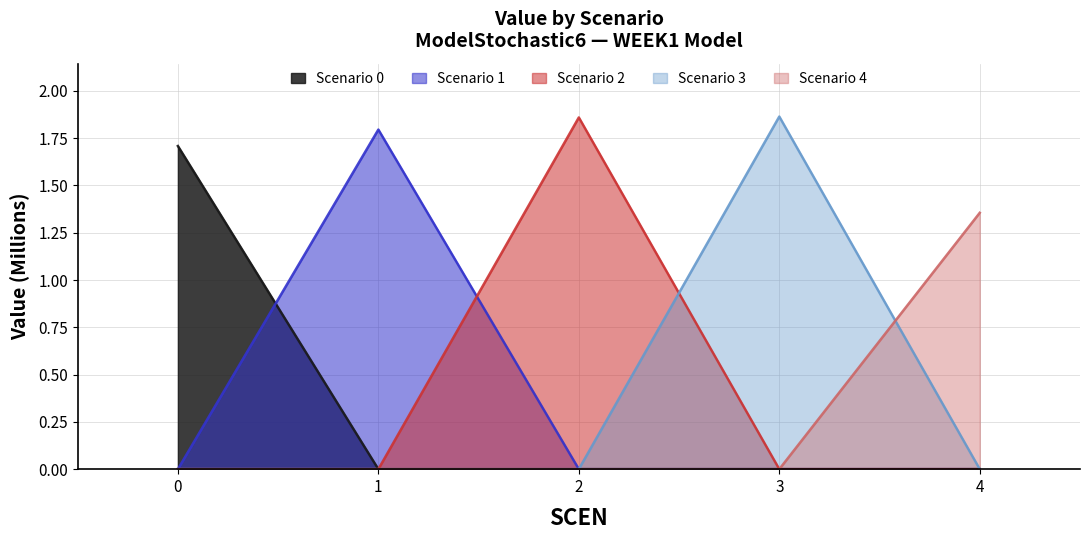

True or false: Scenario 1 has more than 2 interior local peaks.

False